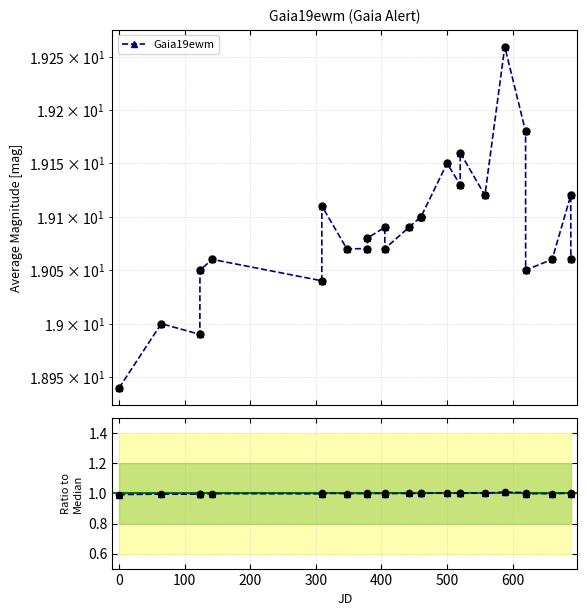

Is the value of Ratio to median at 500 greater than the value of Gaia19ewm at 24?

No